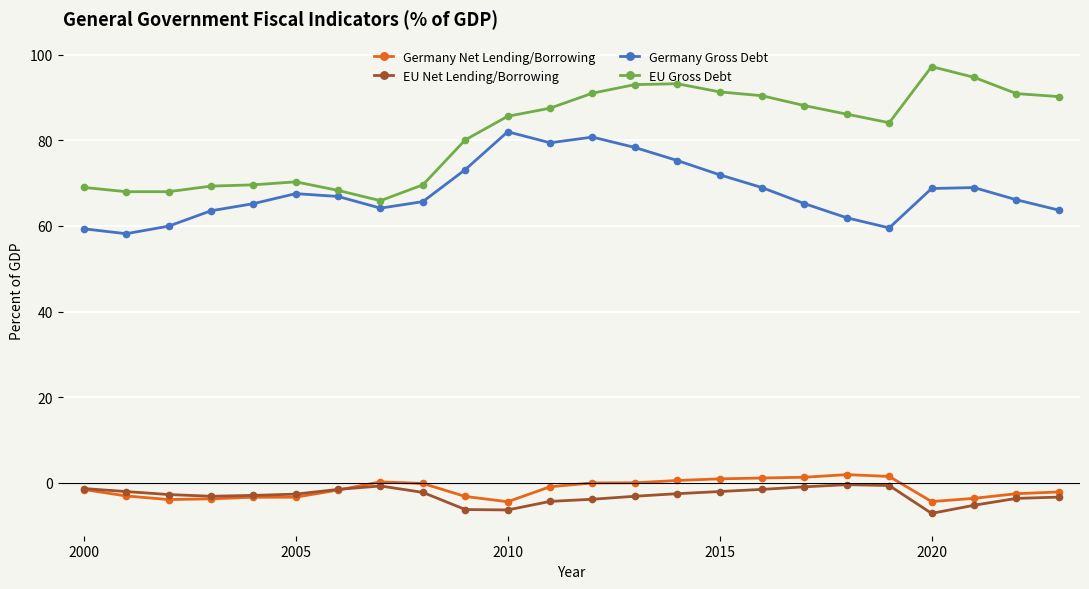

What is the value of the Germany Gross Debt point at the 18th from the left?

65.2